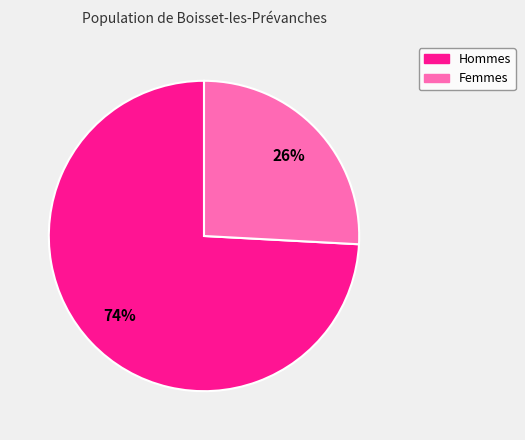

Is there a majority slice in this chart?

Yes